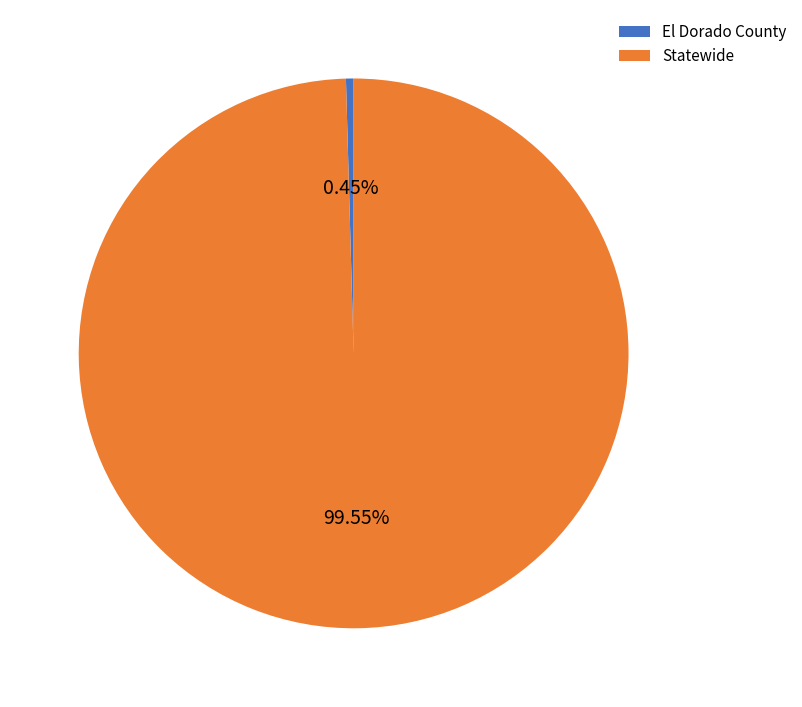

To the nearest percent, what is the difference between the largest and smallest slice percentages?

99%